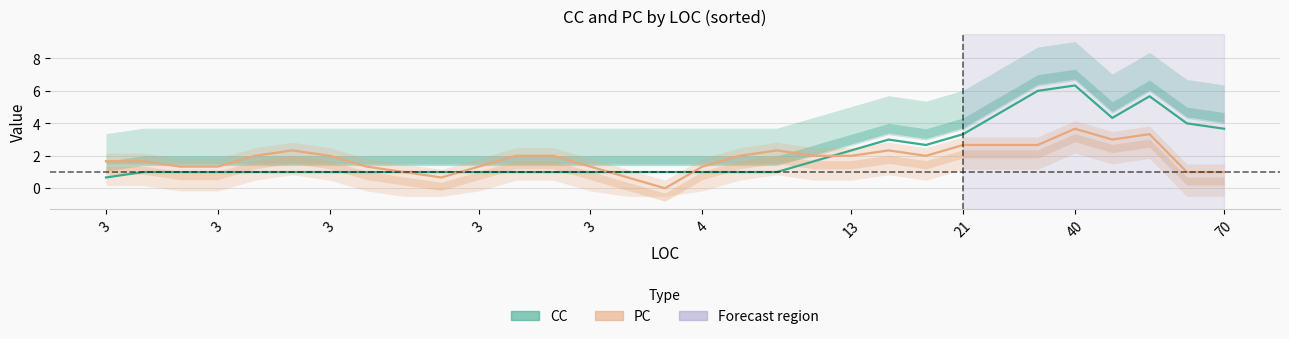

Does the chart have visible grid lines?

Yes